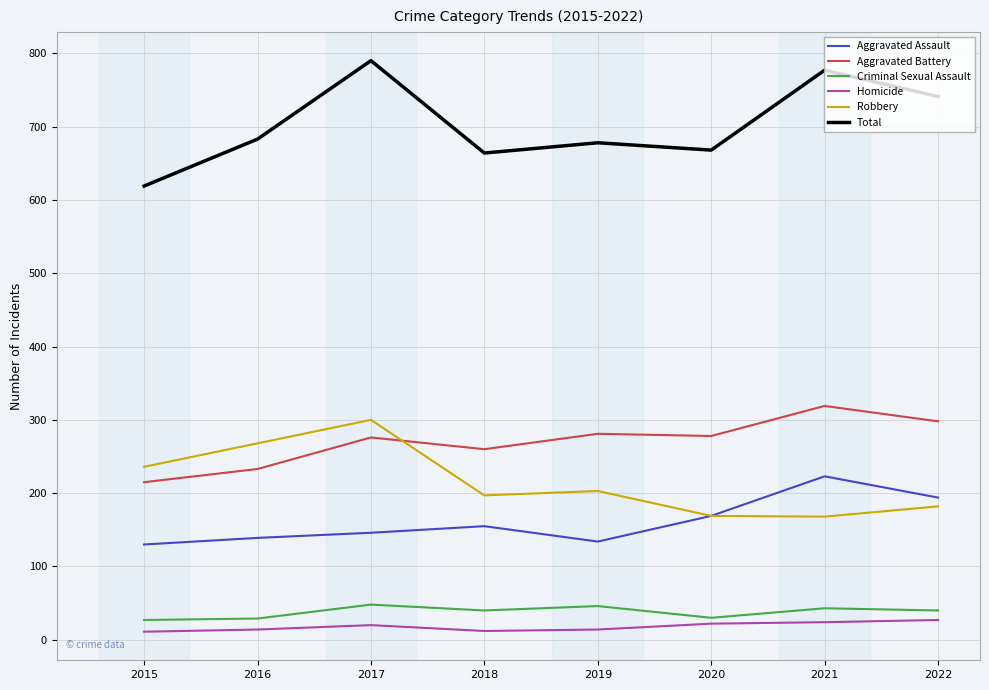

What is the difference between the highest and lowest values at 2020?

646